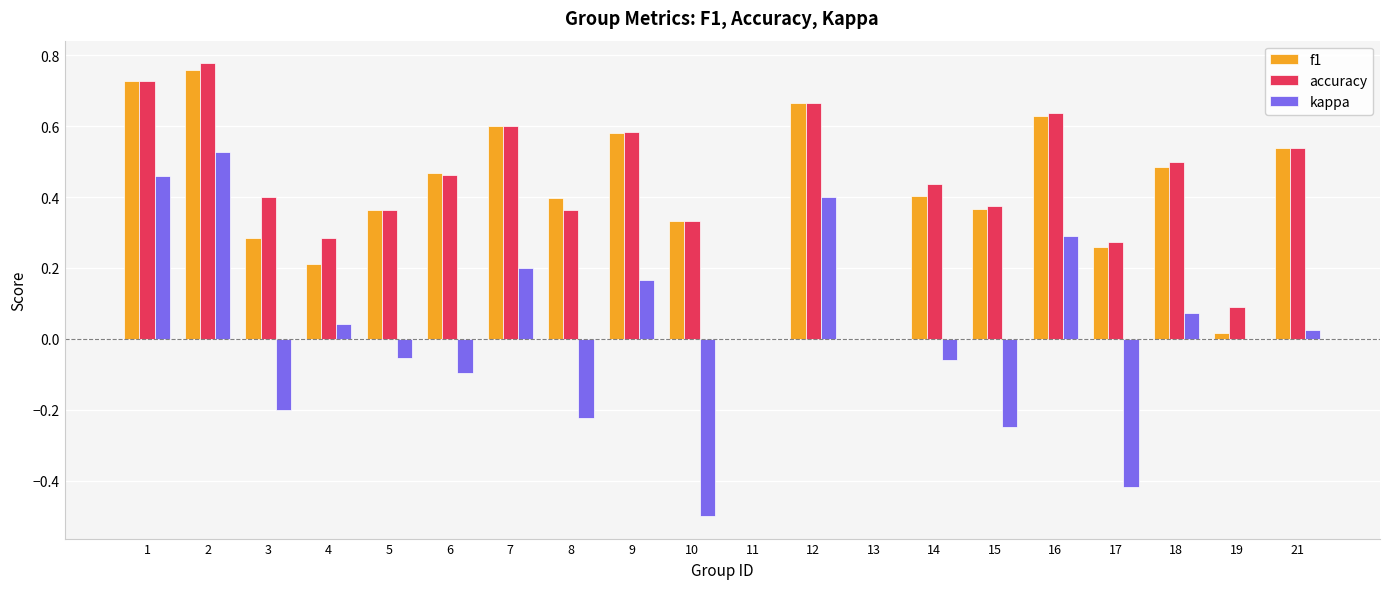

Which series has the largest total across all categories?

accuracy